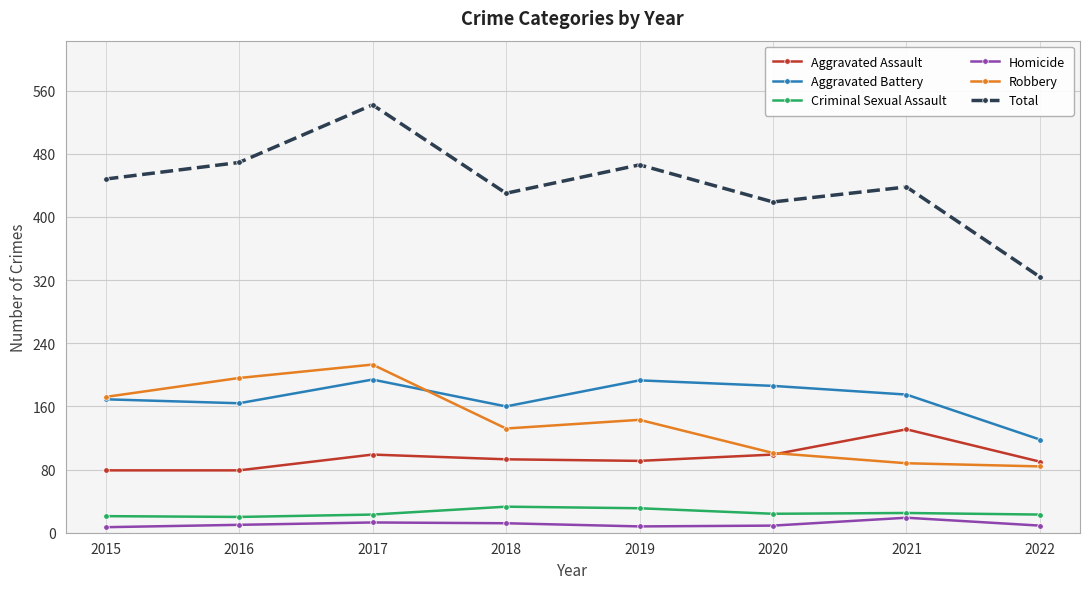

At which label does Total reach its minimum?

2022